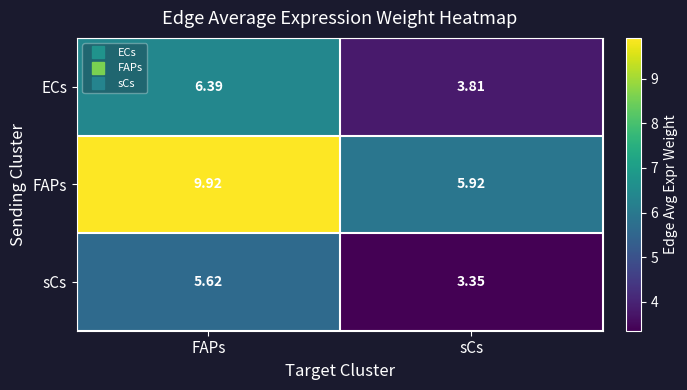

List the labels in order of sCs value, smallest first.

sCs, FAPs